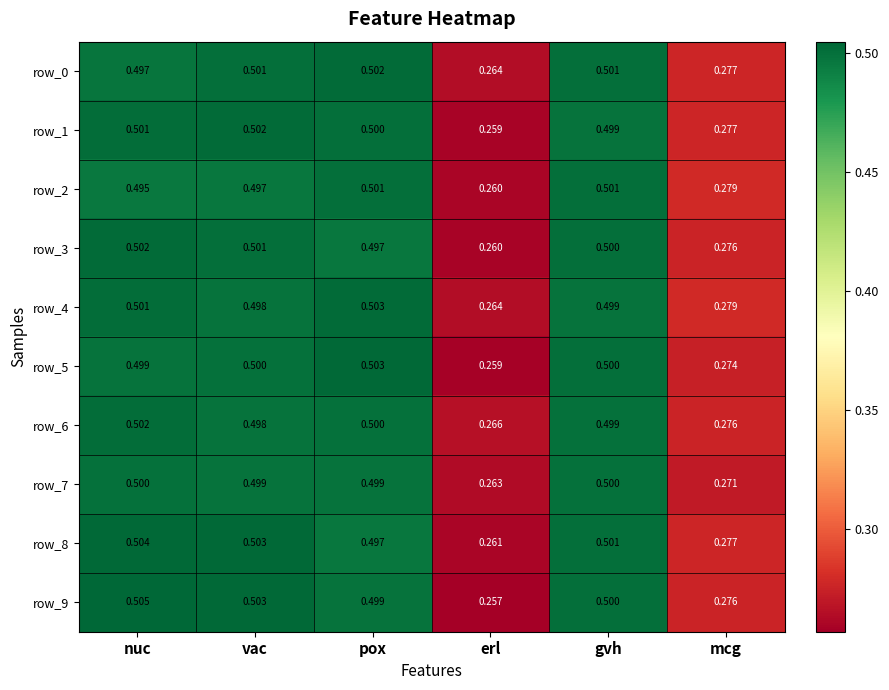

At which category does the chart reach its peak across all series?

nuc